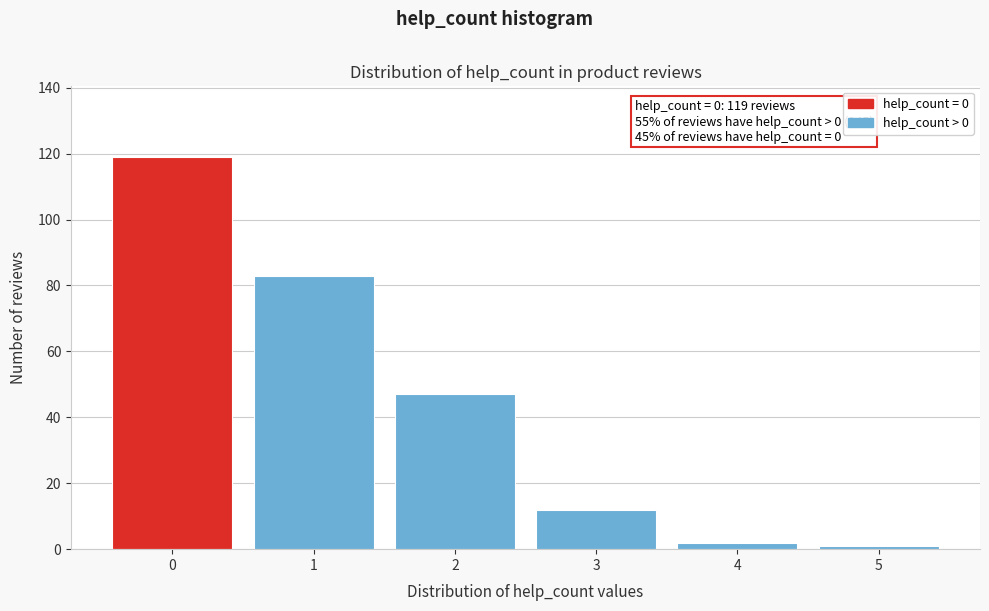

Reading left to right, list all the values displayed in this chart.

0=119	1=83	2=47	3=12	4=2	5=1